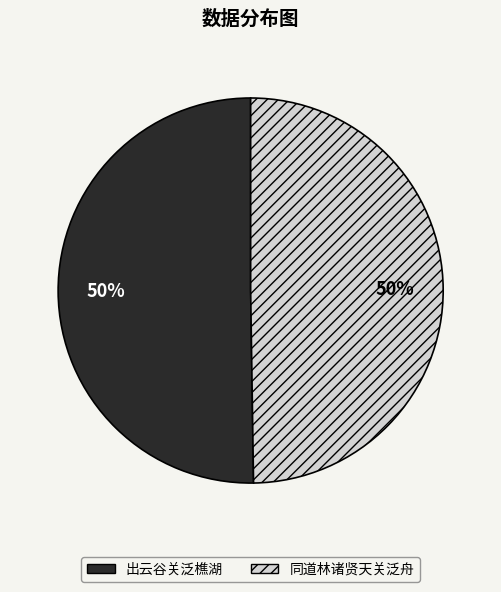

How many segments does this pie chart have?

2